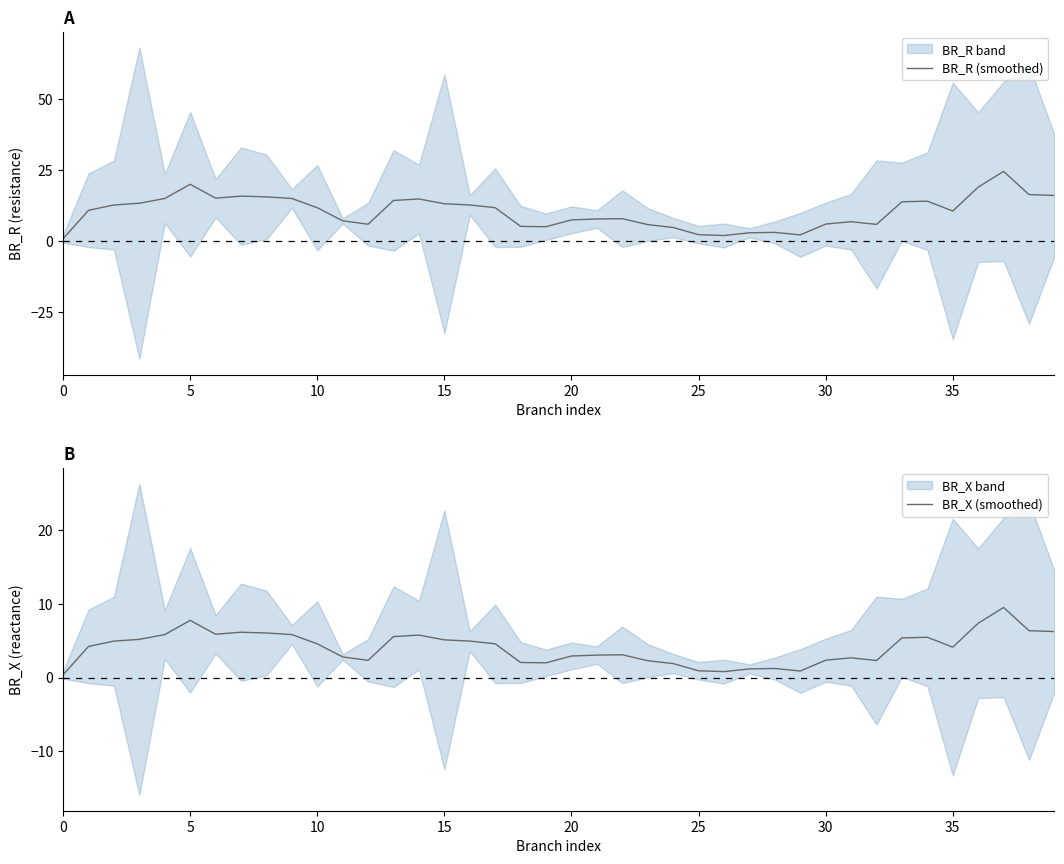

True or false: BR_R (smoothed) and BR_X (smoothed) cross at least once.

False